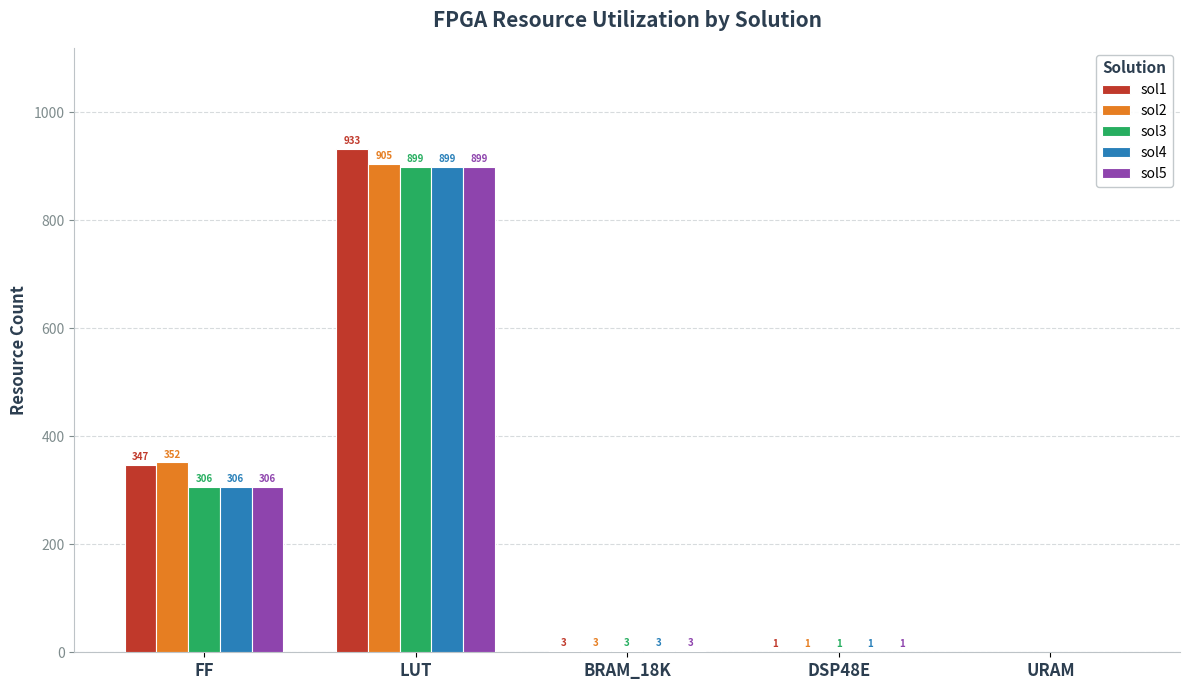

At which label is sol1 closest to 466?

FF